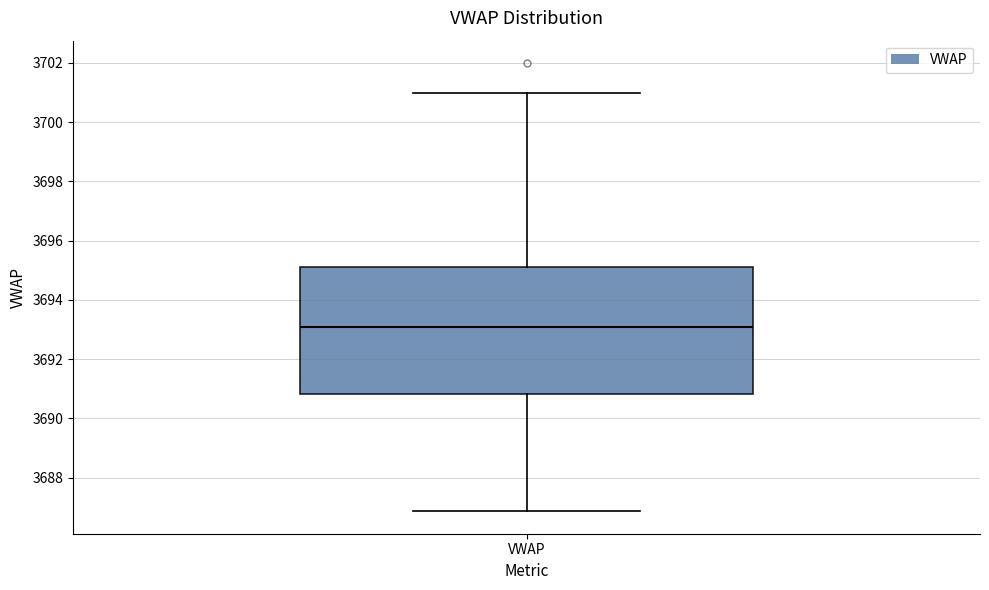

Transcribe this box plot: give where the median line is, the range the box spans, and where the two whiskers end, as read against the y-axis. The values are not printed on the chart, so give them approximately, as read against the axis.

median 3693.0, box 3690.8 to 3695.2, whiskers 3686.8 to 3701.0